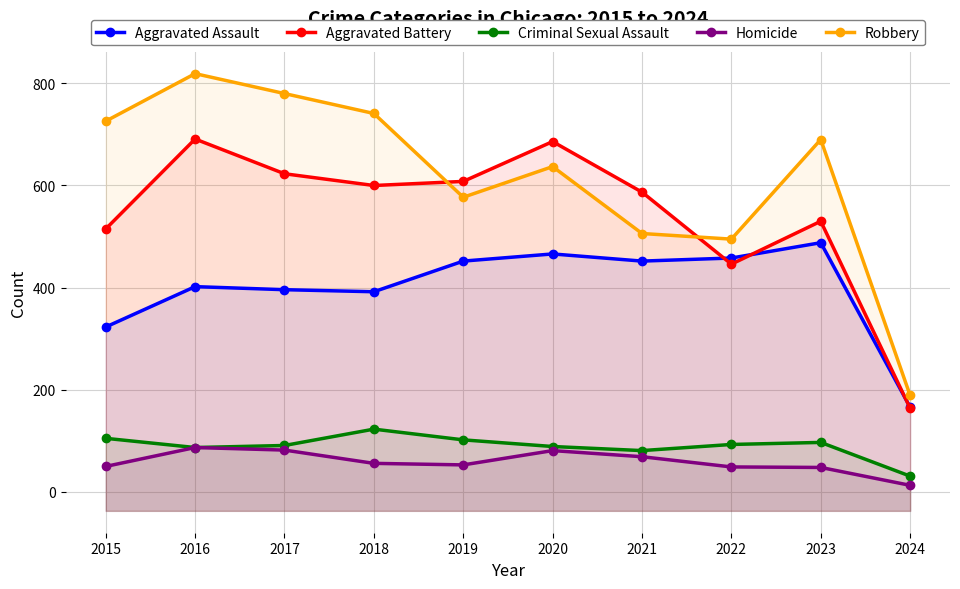

Rank the series at 2017 from lowest to highest value.

Homicide, Criminal Sexual Assault, Aggravated Assault, Aggravated Battery, Robbery